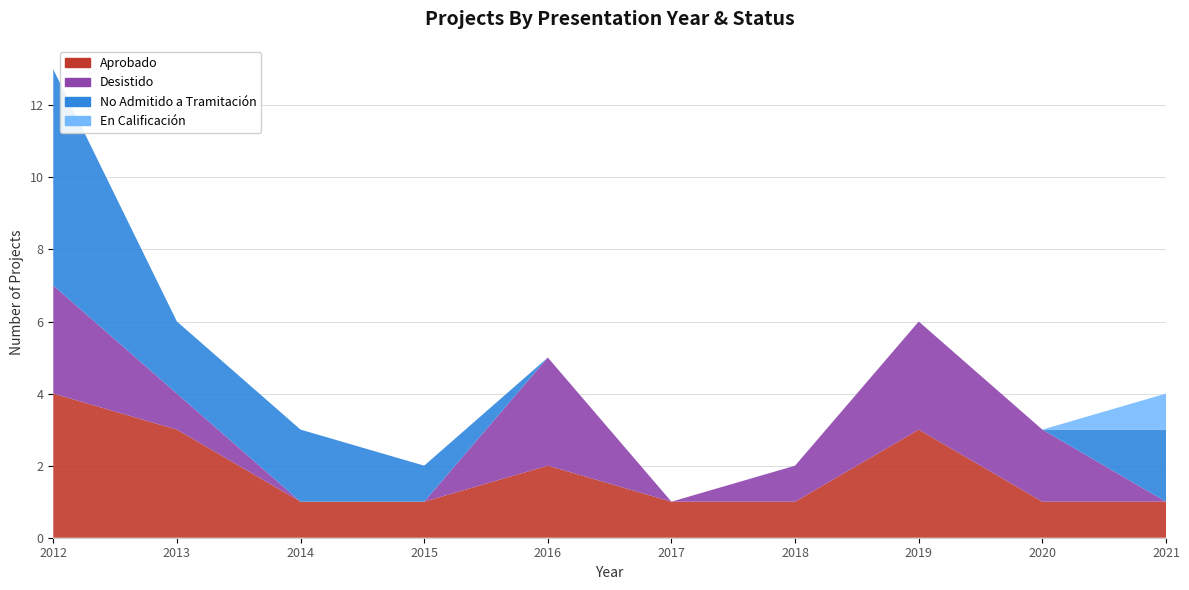

Reading left to right, extract all data points from this chart.

Aprobado: 4	3	1	1	2	1	1	3	1	1
Desistido: 3	1	0	0	3	0	1	3	2	0
No Admitido a Tramitación: 6	2	2	1	0	0	0	0	0	2
En Calificación: 0	0	0	0	0	0	0	0	0	1